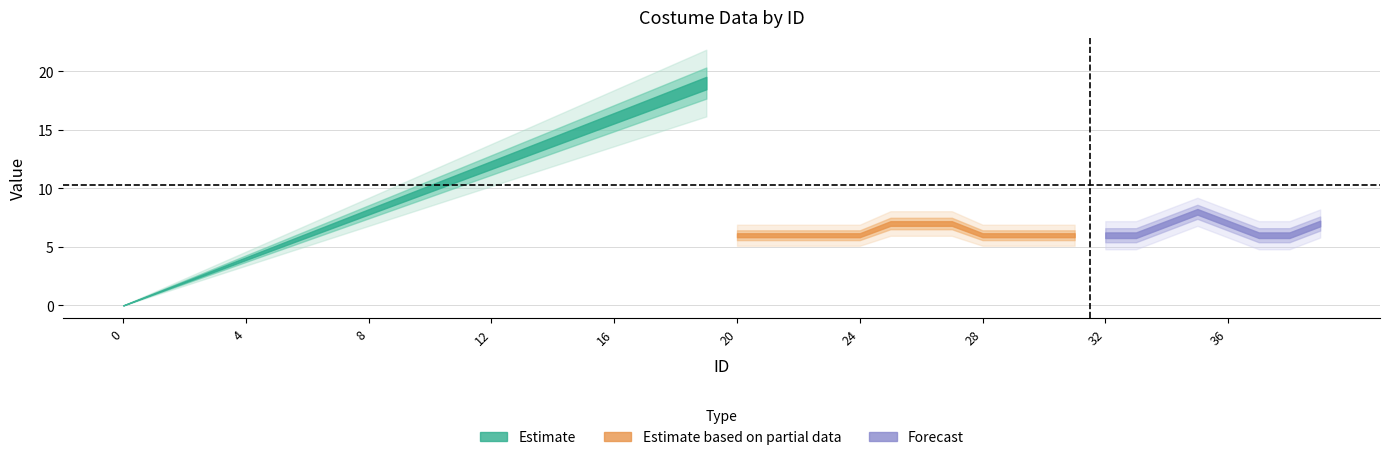

At which label is displayOrder closest to 9?

9